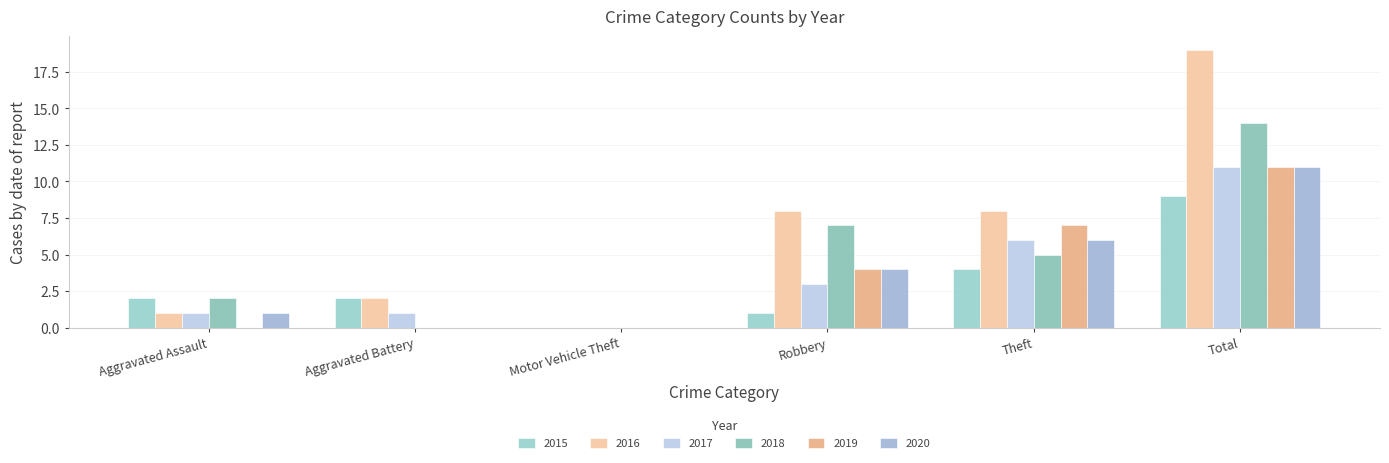

At how many categories does at least one series exceed 7?

3